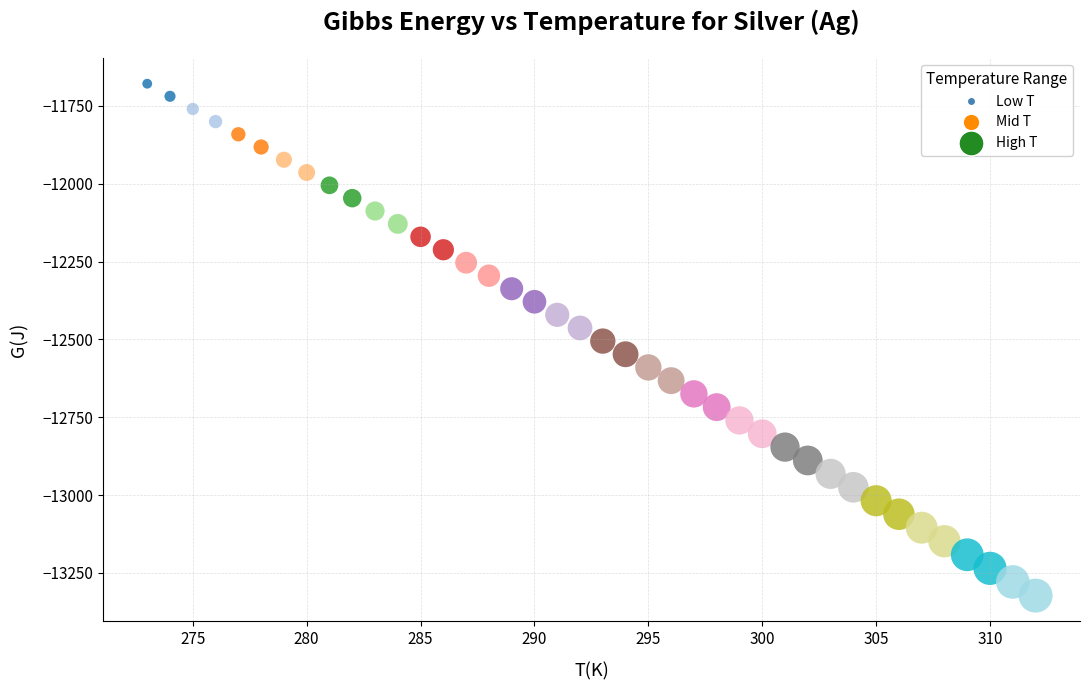

What is the range of Y values (max minus min)?

1644.8